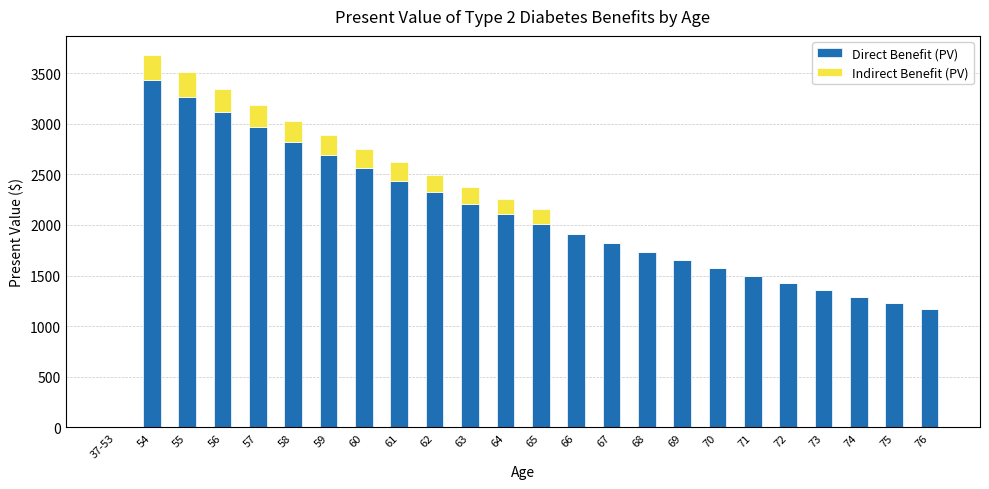

What is the total value across all series at 57?

3182.1